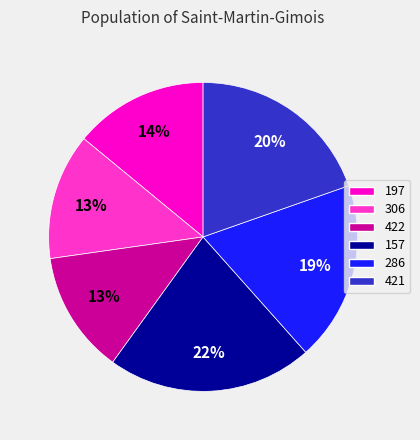

Is 197 the majority of the pie?

No